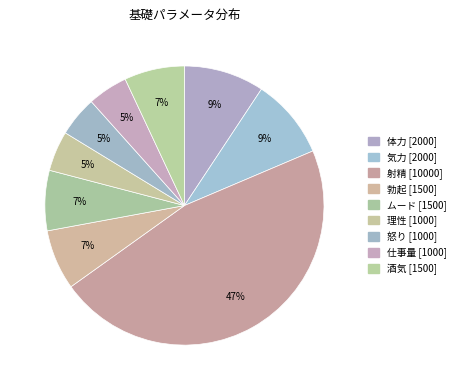

How many segments does this pie chart have?

9